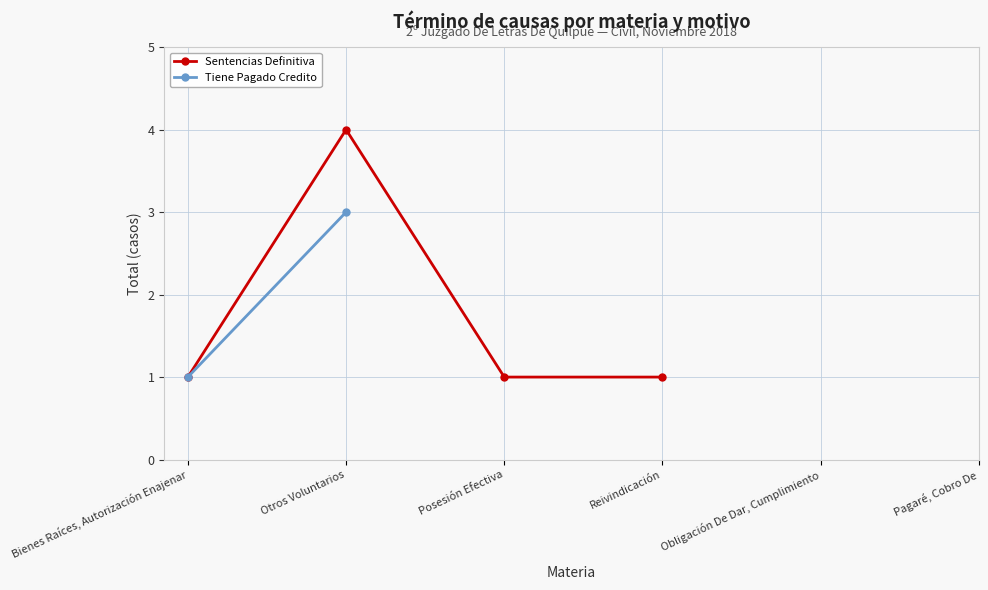

Rank the categories by value from lowest to highest.

Bienes Raíces, Autorización Enajenar, Posesión Efectiva, Reivindicación, Otros Voluntarios